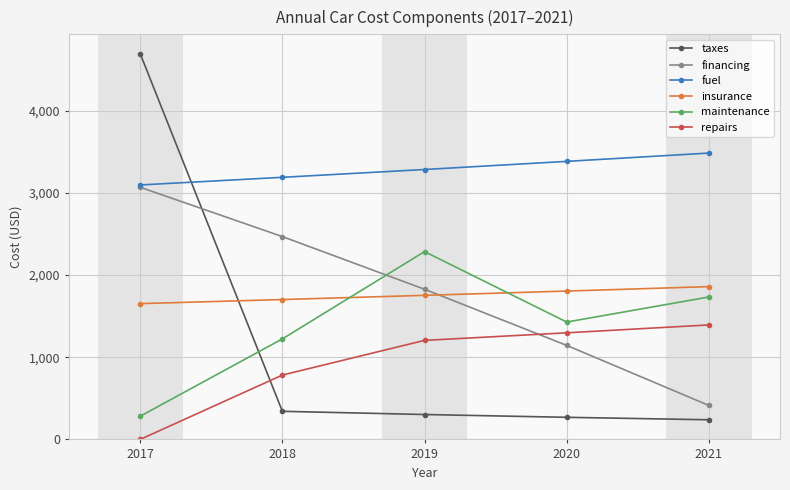

What is the total value across all series at 2018?

9707